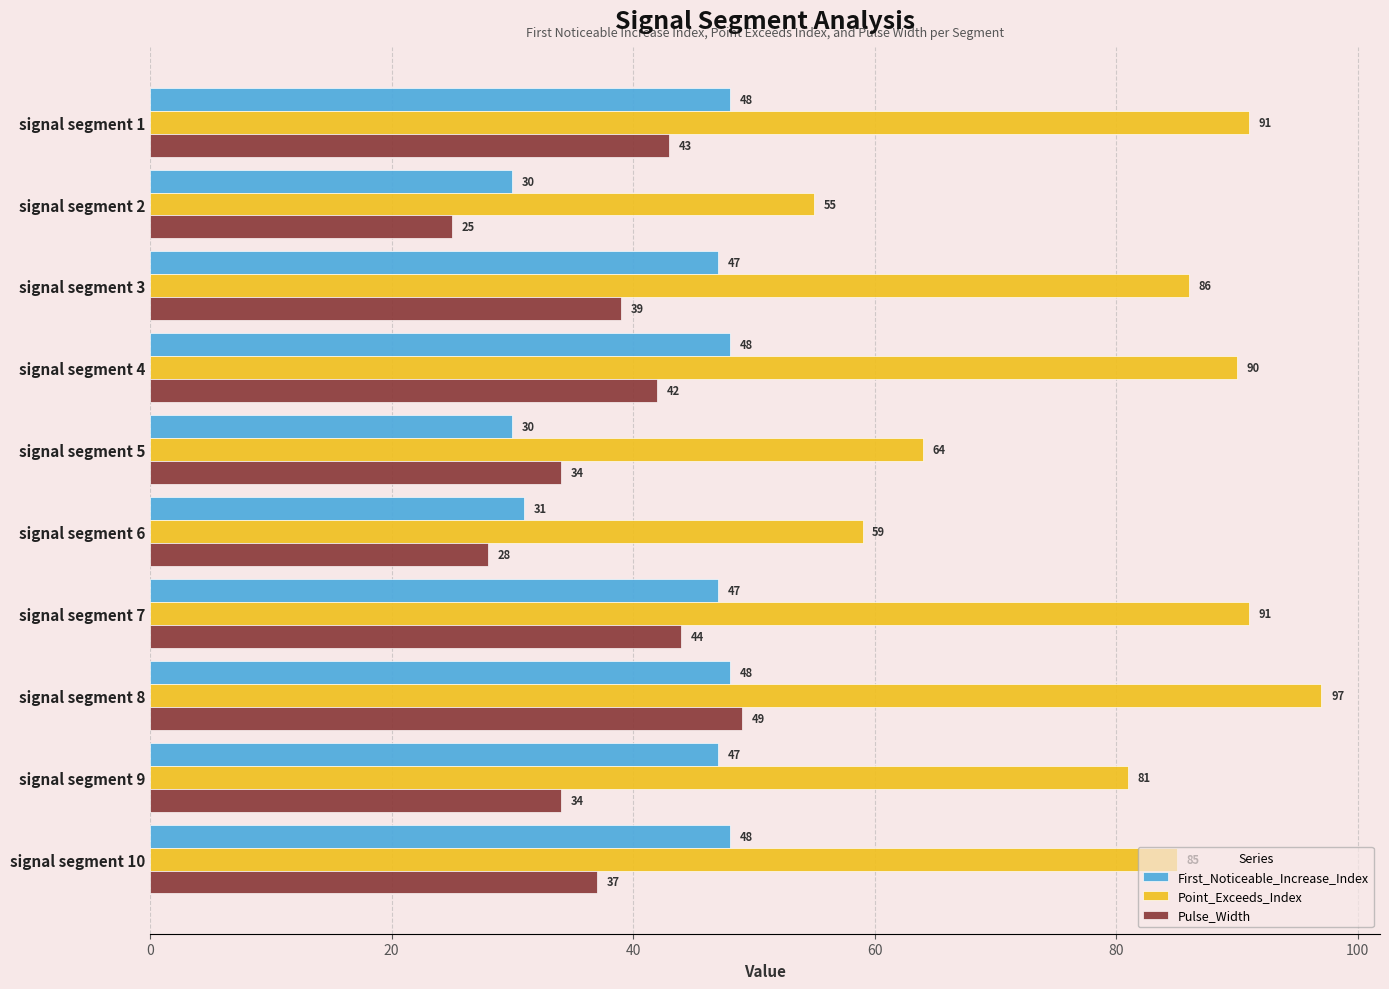

What is the difference between the maximum and minimum values in the Pulse_Width series?

24